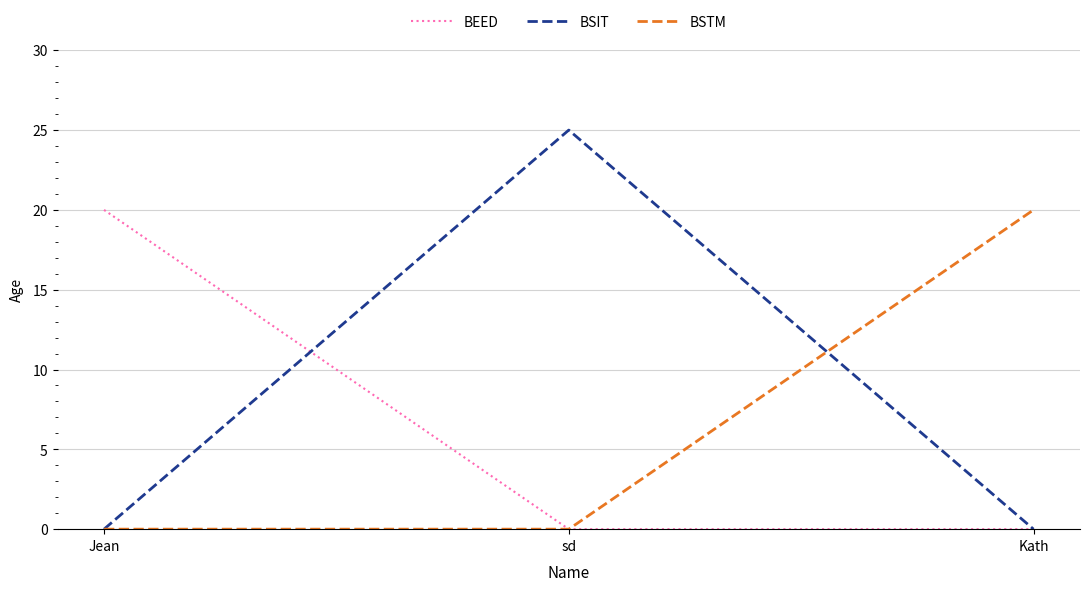

At which category is the sum across all series the highest?

sd